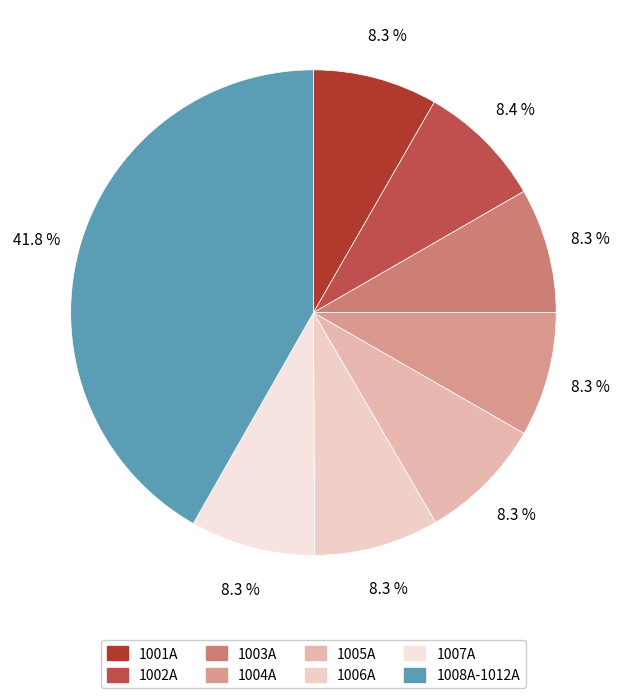

Which slice is the largest?

1008A-1012A